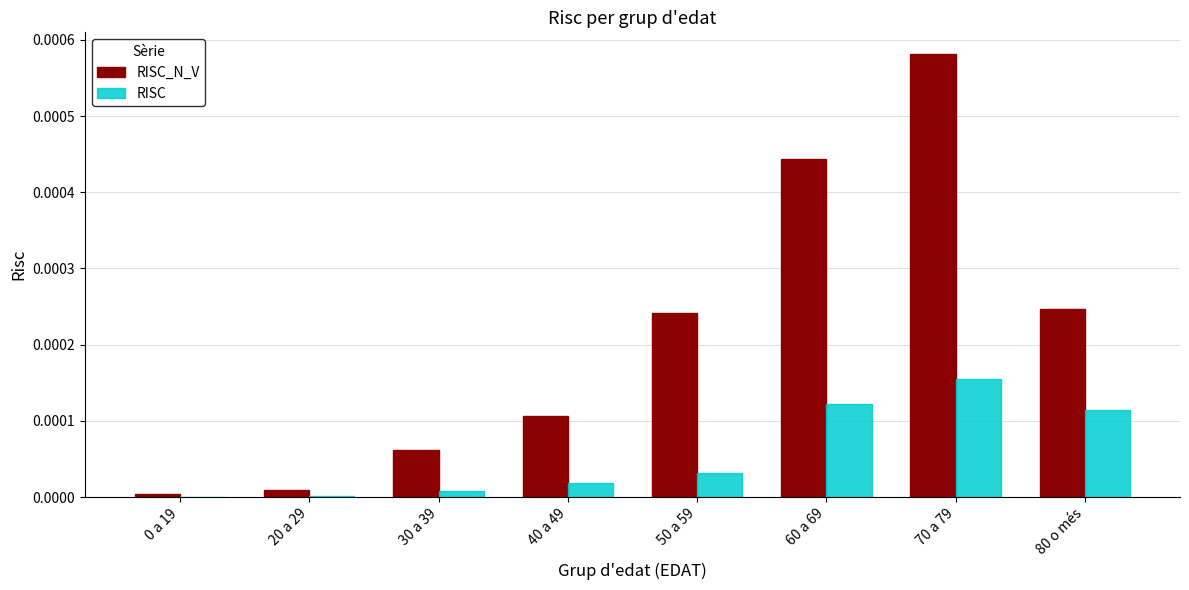

How many categories are shown in the chart?

8